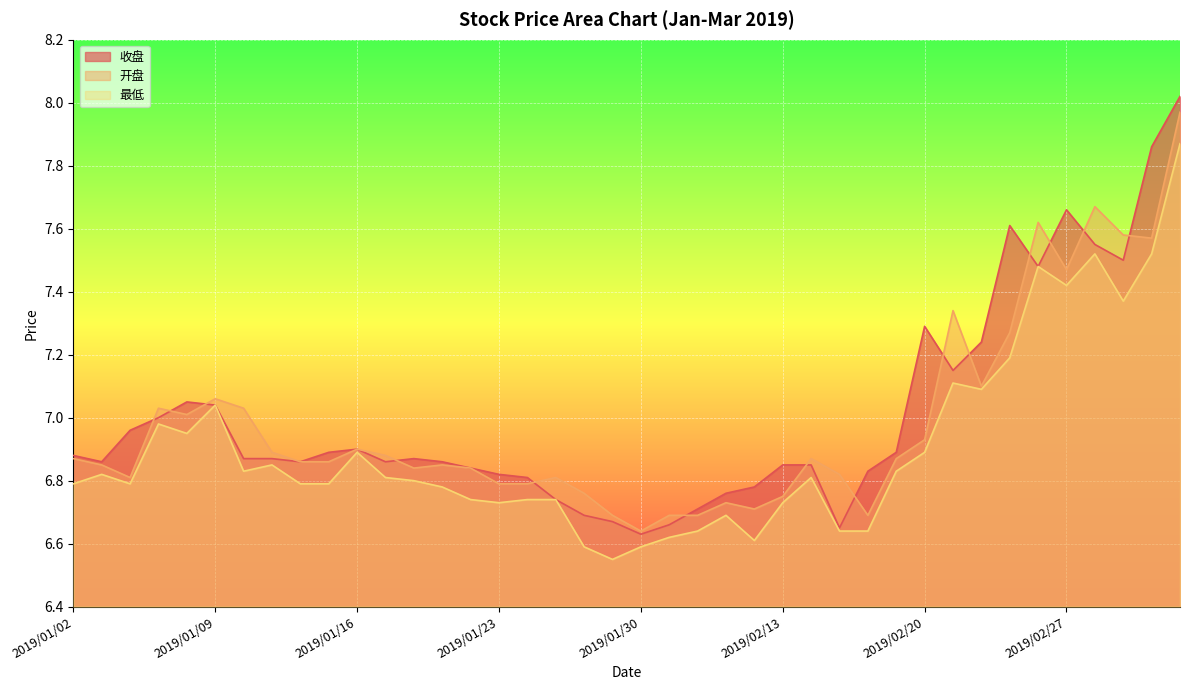

Is it true that 最低 equals 7.9 at 2019/03/05?

True